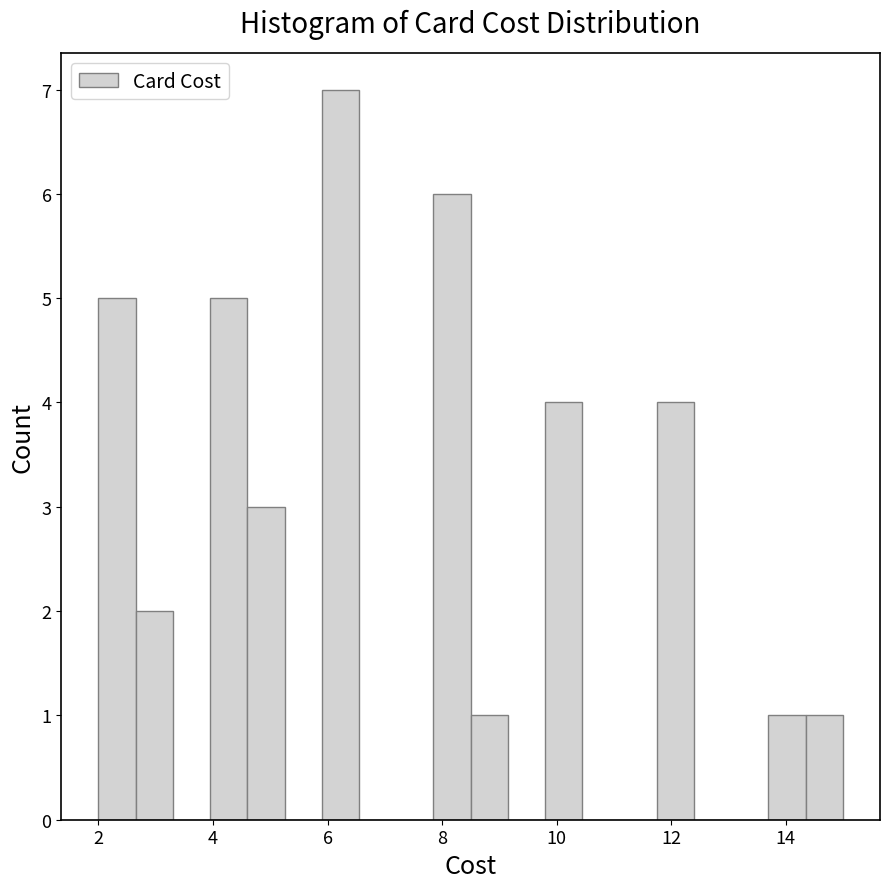

Read against the x-axis, roughly where is the centre of the tallest bar?

6.2